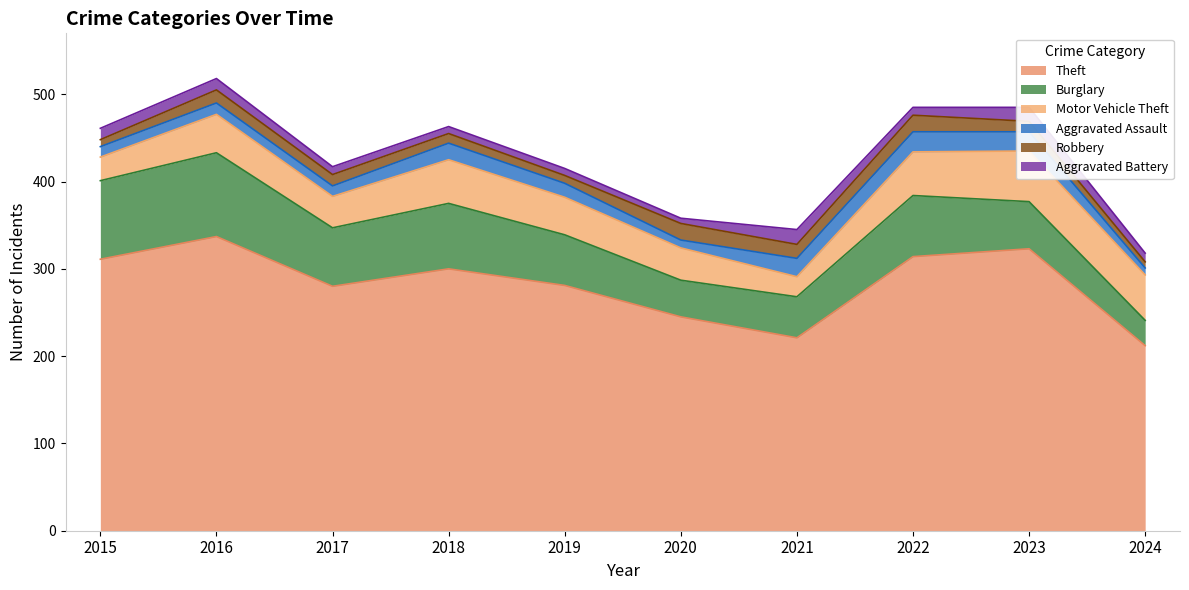

How many lines are shown in the chart?

6